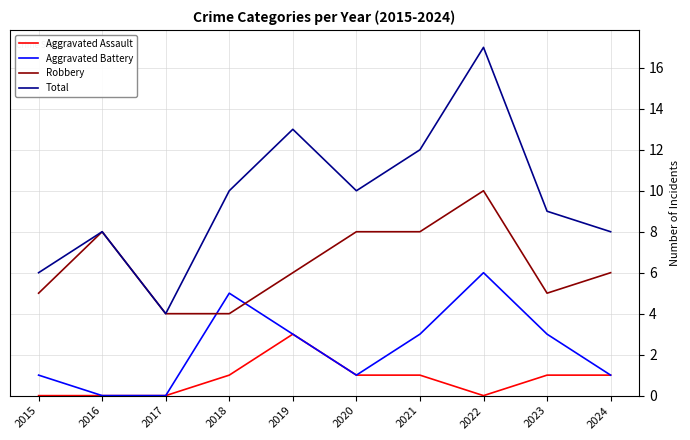

True or false: Aggravated Assault and Robbery cross at least once.

False